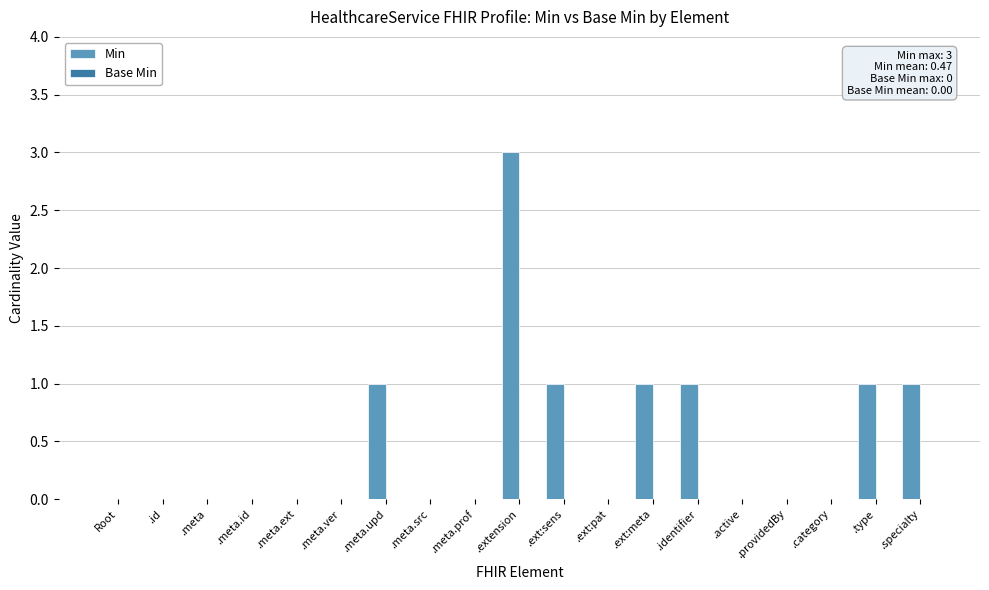

What is the sum of all values?

9